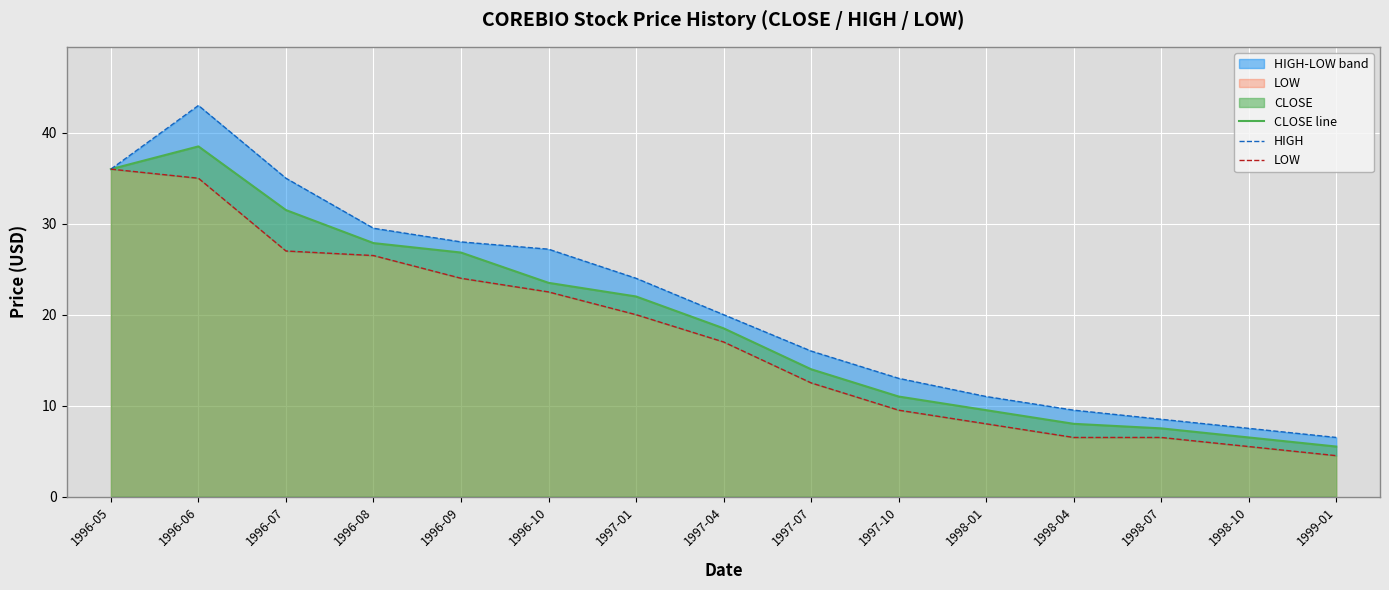

Which series has the widest spread of values?

HIGH